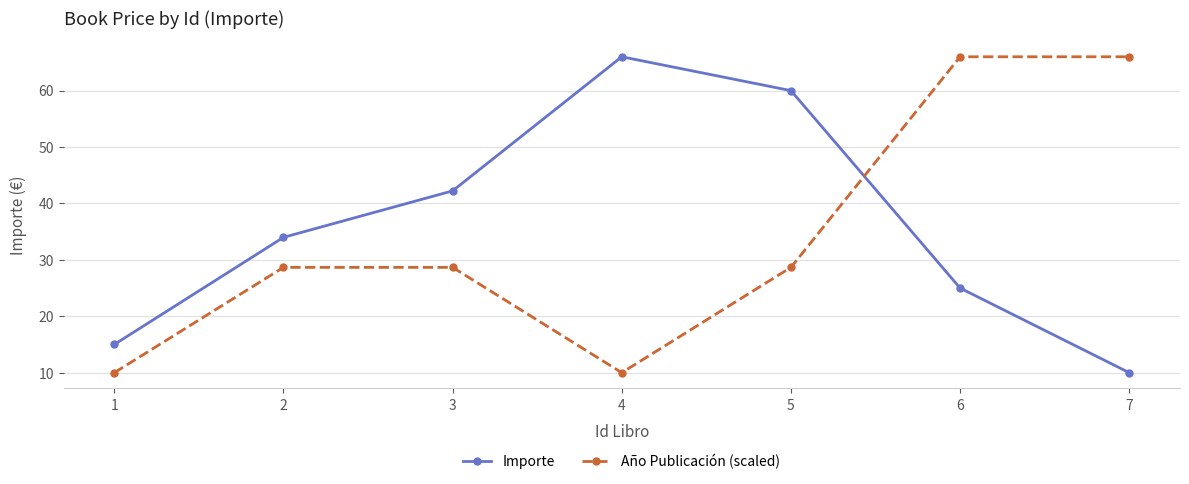

Between which two adjacent categories do Importe and Año Publicación (scaled) first intersect?

5 and 6